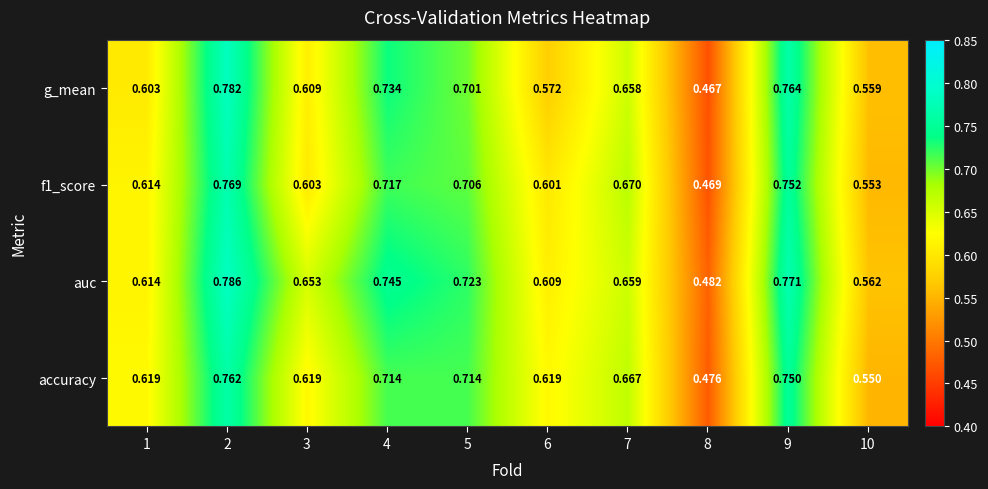

Which series has the largest total across all categories?

auc